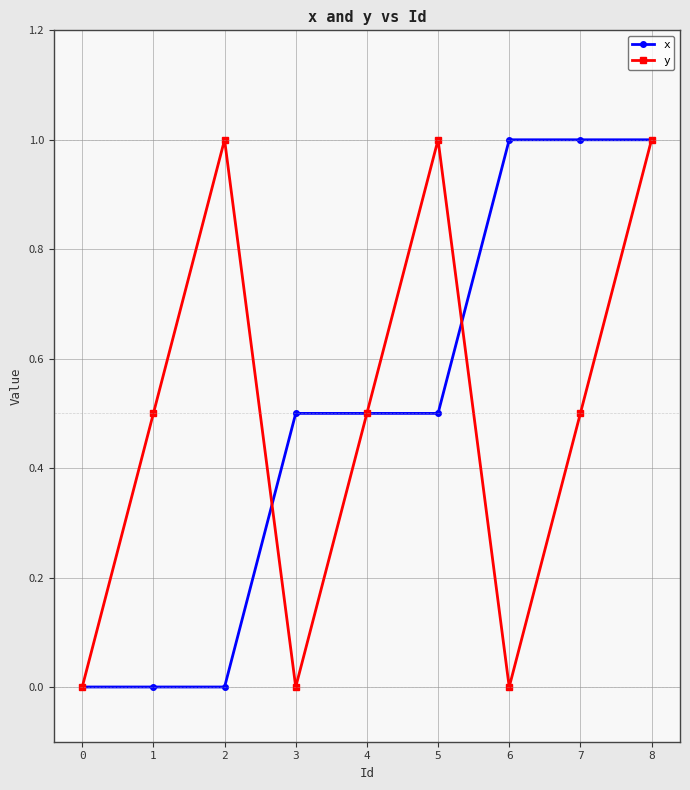

At which category is the sum across all series the highest?

8